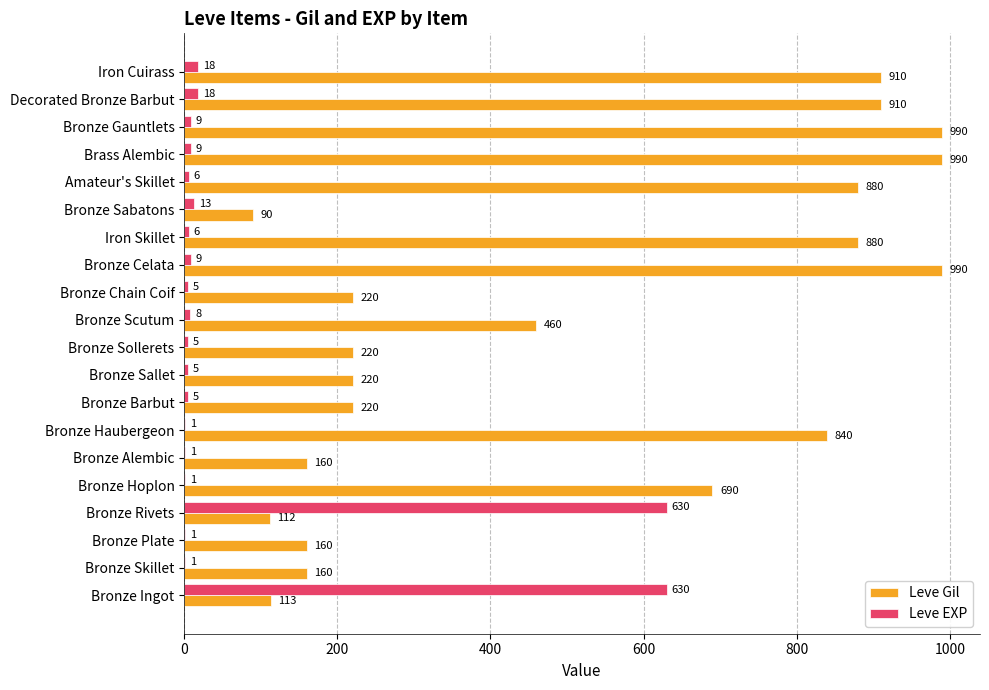

The Leve Gil series shows 160 at Bronze Plate. True or false?

True